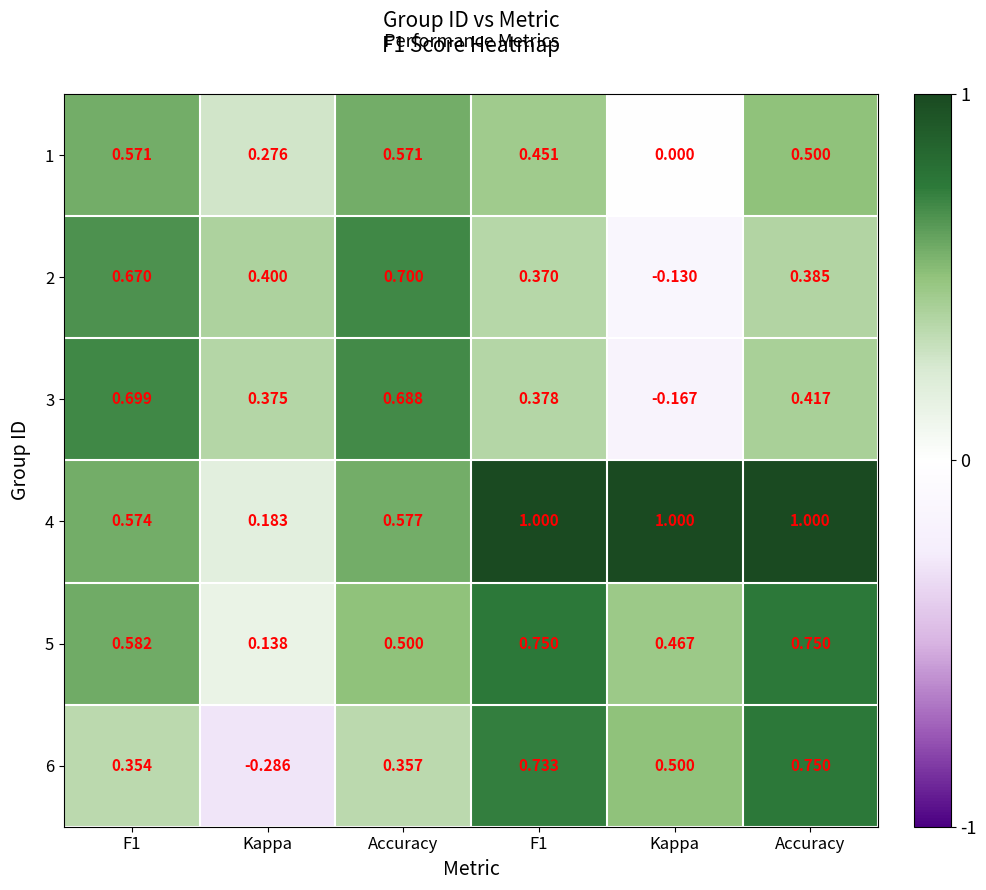

Reading left to right, list all the values displayed in this chart.

1: F1=0.6	Kappa=0.3	Accuracy=0.6	F1=0.5	Kappa=0.0	Accuracy=0.5
2: F1=0.7	Kappa=0.4	Accuracy=0.7	F1=0.4	Kappa=-0.1	Accuracy=0.4
3: F1=0.7	Kappa=0.4	Accuracy=0.7	F1=0.4	Kappa=-0.2	Accuracy=0.4
4: F1=0.6	Kappa=0.2	Accuracy=0.6	F1=1.0	Kappa=1.0	Accuracy=1.0
5: F1=0.6	Kappa=0.1	Accuracy=0.5	F1=0.8	Kappa=0.5	Accuracy=0.8
6: F1=0.4	Kappa=-0.3	Accuracy=0.4	F1=0.7	Kappa=0.5	Accuracy=0.8